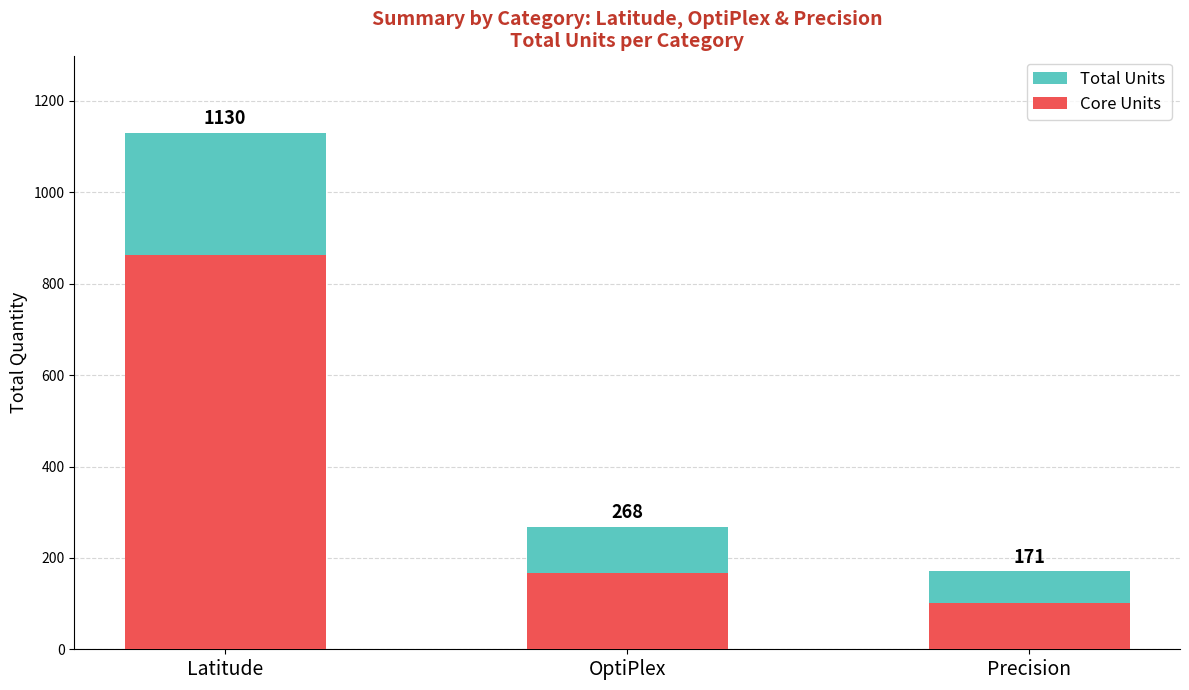

What is the total value across all series at OptiPlex?

436